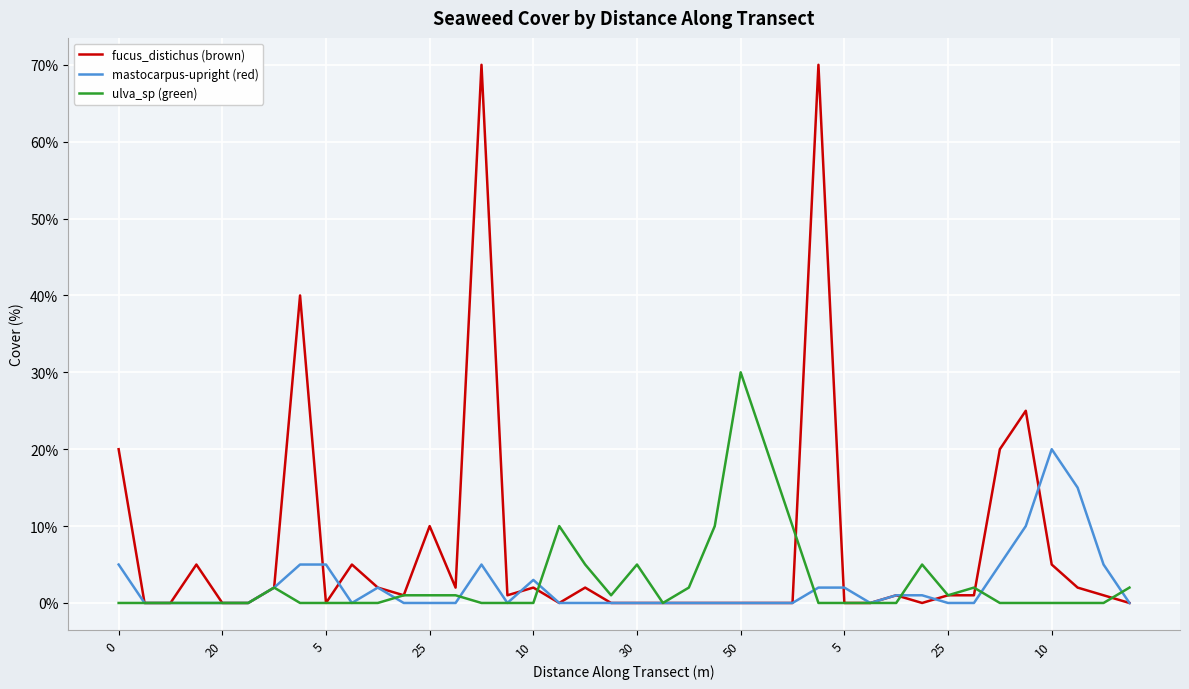

What is the difference between the second highest and minimum values in the fucus_distichus (brown) series?

70